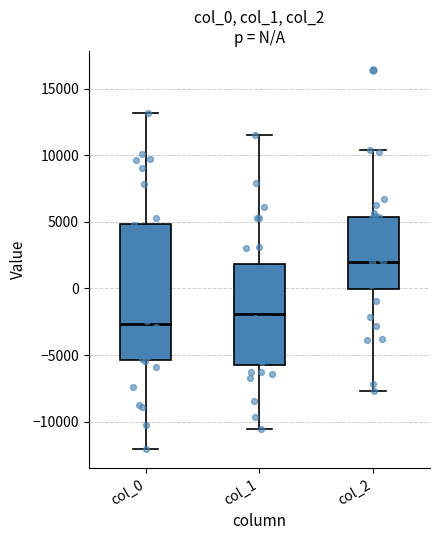

Where does the upper whisker of the box for col_2 end on the y-axis? The values are not printed on the chart, so give them approximately, as read against the axis.

10500